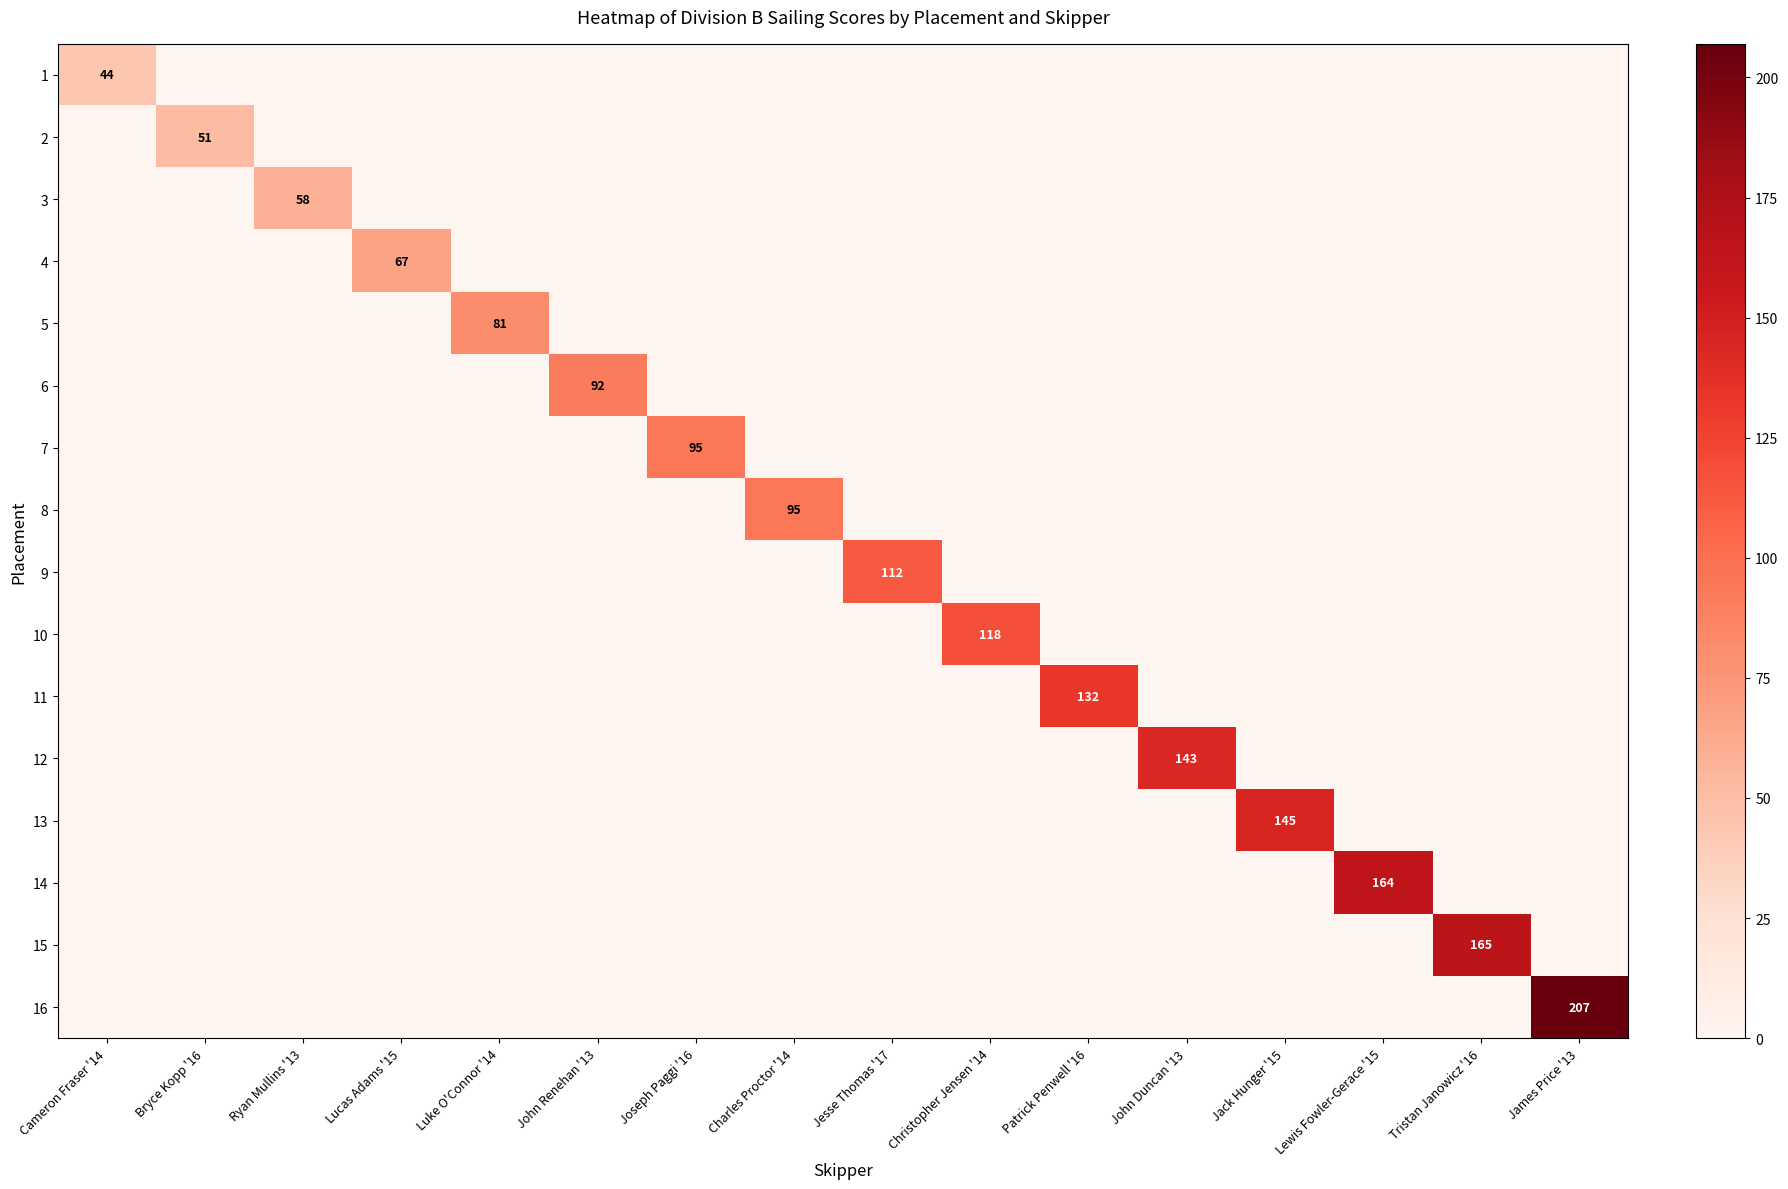

Which series has the largest range (max minus min)?

16